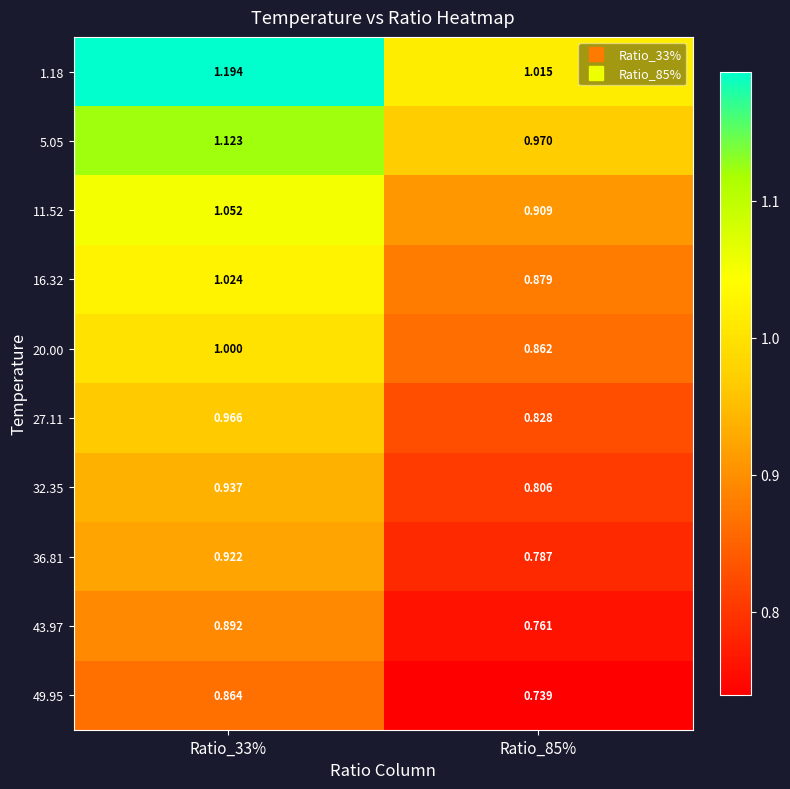

Is the value of 43.97 at Ratio_85% greater than the value of 16.32 at Ratio_33%?

No